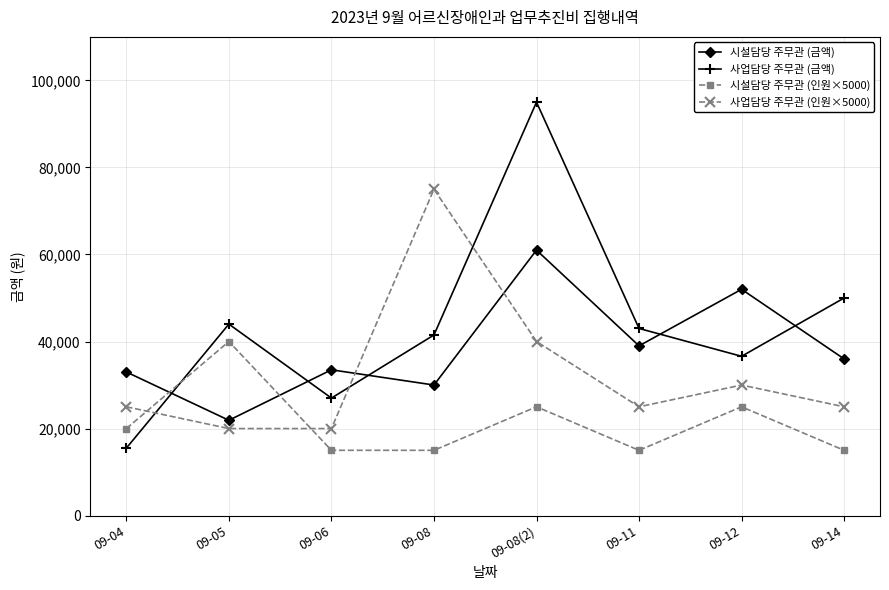

At 09-14, list the series in order from smallest to largest.

시설담당 주무관 (인원×5000), 사업담당 주무관 (인원×5000), 시설담당 주무관 (금액), 사업담당 주무관 (금액)